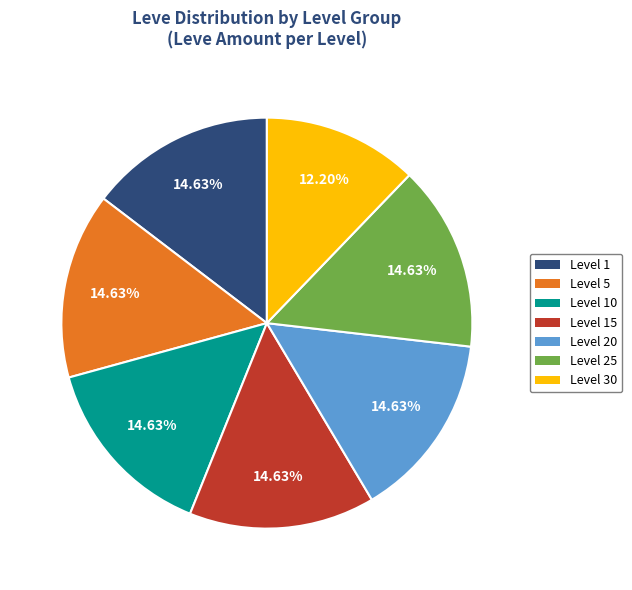

How many slices are in this pie chart?

7